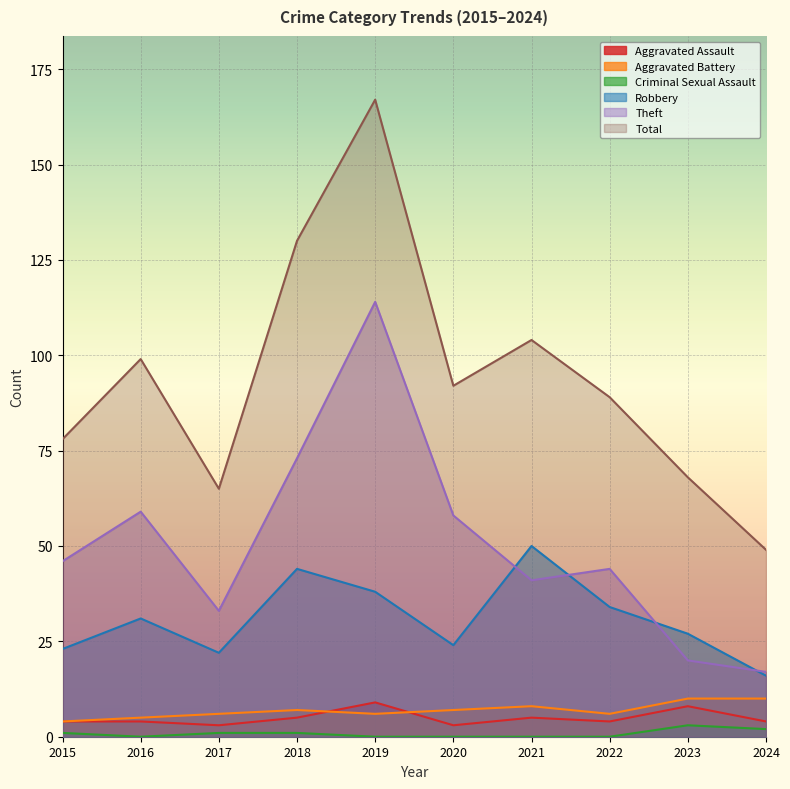

Reading right to left, extract all data points from this chart.

Aggravated Assault: 2024=4	2023=8	2022=4	2021=5	2020=3	2019=9	2018=5	2017=3	2016=4	2015=4
Aggravated Battery: 2024=10	2023=10	2022=6	2021=8	2020=7	2019=6	2018=7	2017=6	2016=5	2015=4
Criminal Sexual Assault: 2024=2	2023=3	2022=0	2021=0	2020=0	2019=0	2018=1	2017=1	2016=0	2015=1
Robbery: 2024=16	2023=27	2022=34	2021=50	2020=24	2019=38	2018=44	2017=22	2016=31	2015=23
Theft: 2024=17	2023=20	2022=44	2021=41	2020=58	2019=114	2018=73	2017=33	2016=59	2015=46
Total: 2024=49	2023=68	2022=89	2021=104	2020=92	2019=167	2018=130	2017=65	2016=99	2015=78